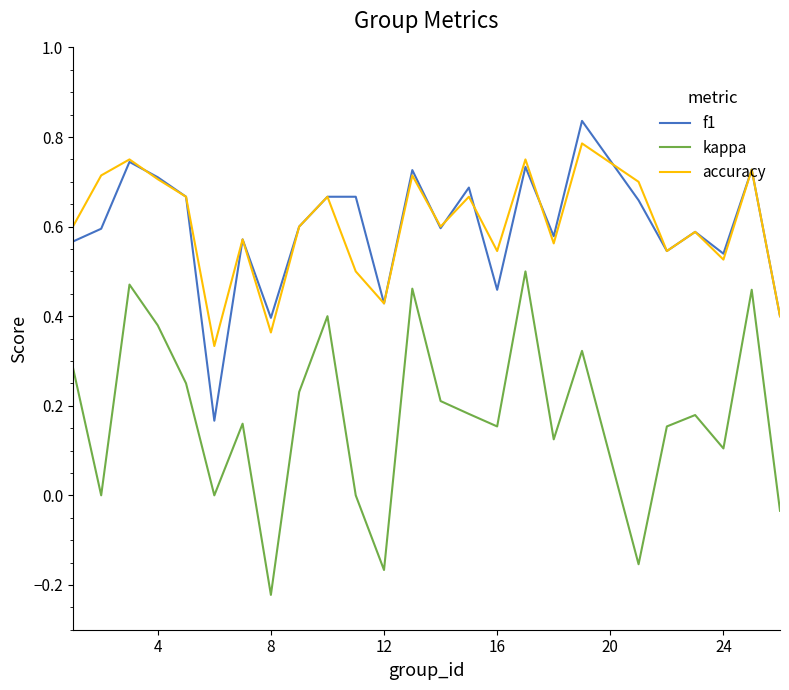

True or false: kappa and accuracy intersect in this chart.

False